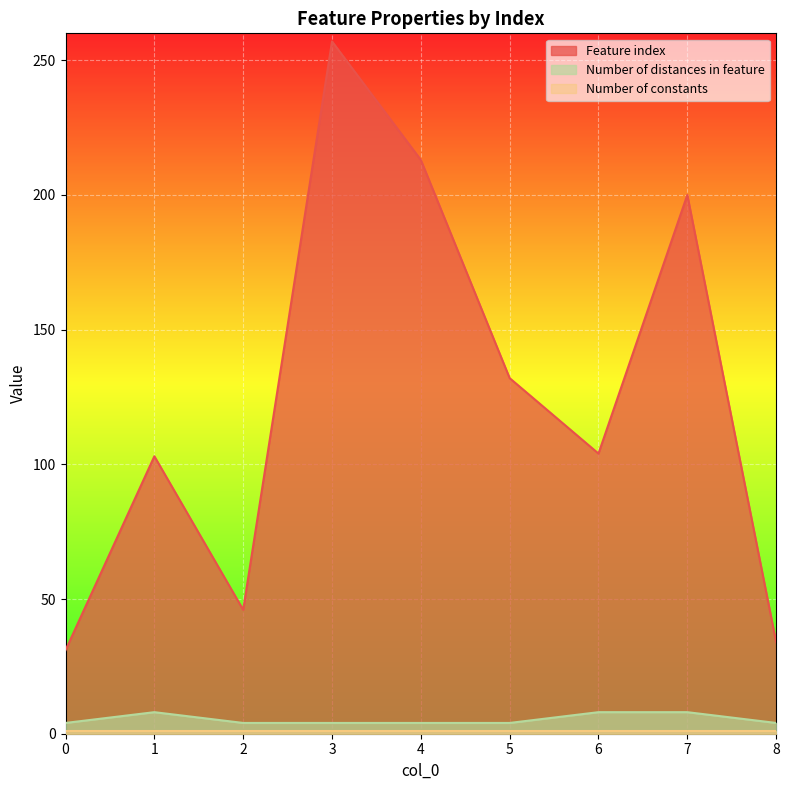

At how many categories does at least one series exceed 129?

4